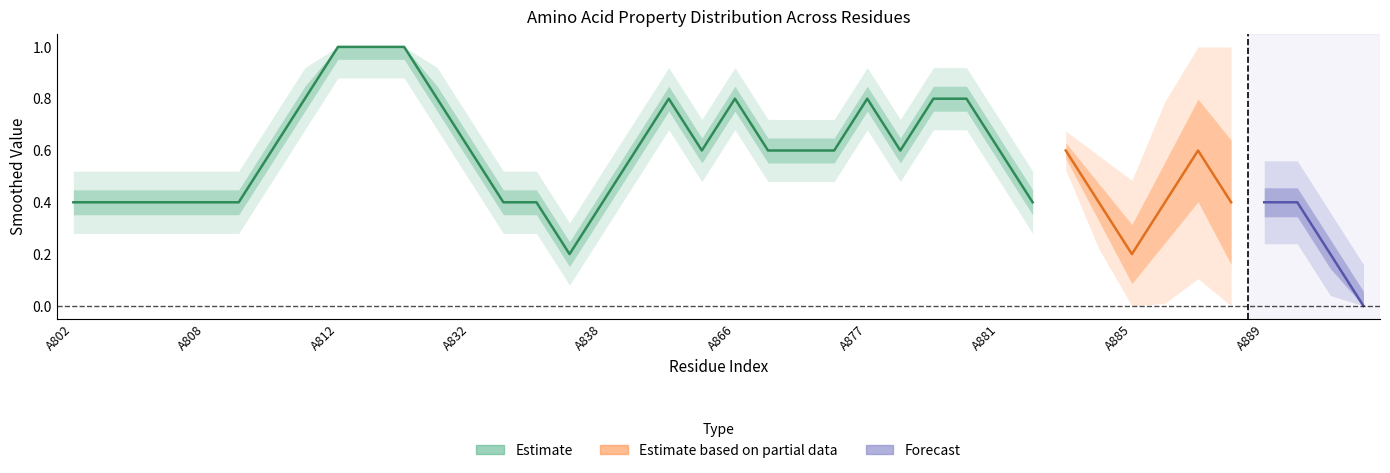

In non_polar, how many points are lower than both neighbors (excluding endpoints)?

4